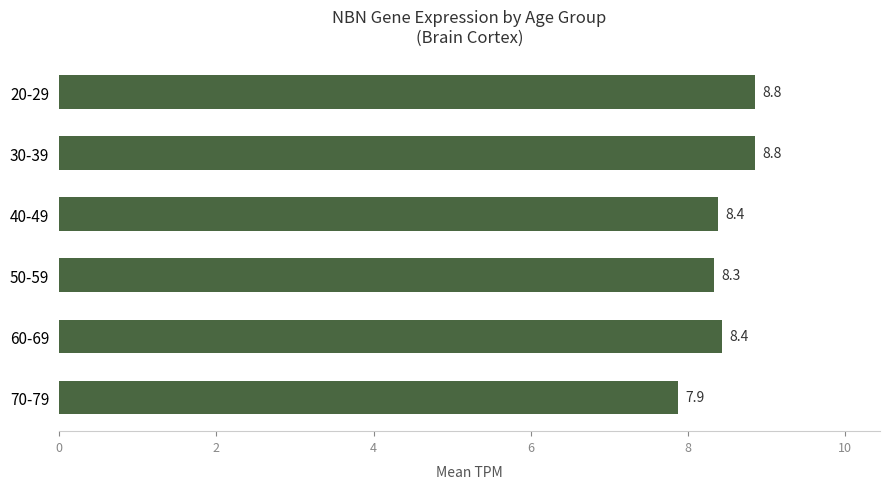

What is the difference between the maximum and minimum values?

1.0